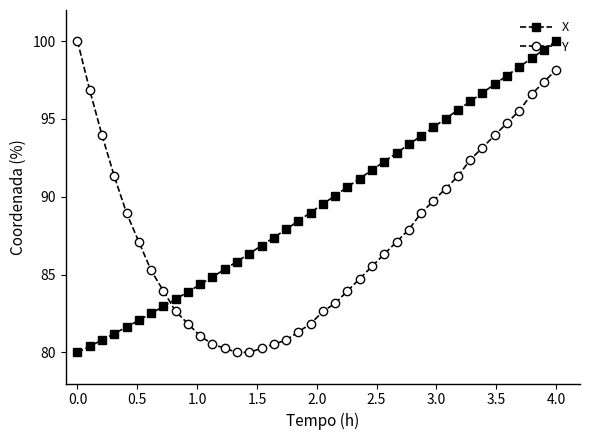

How many times do X and Y cross each other?

1